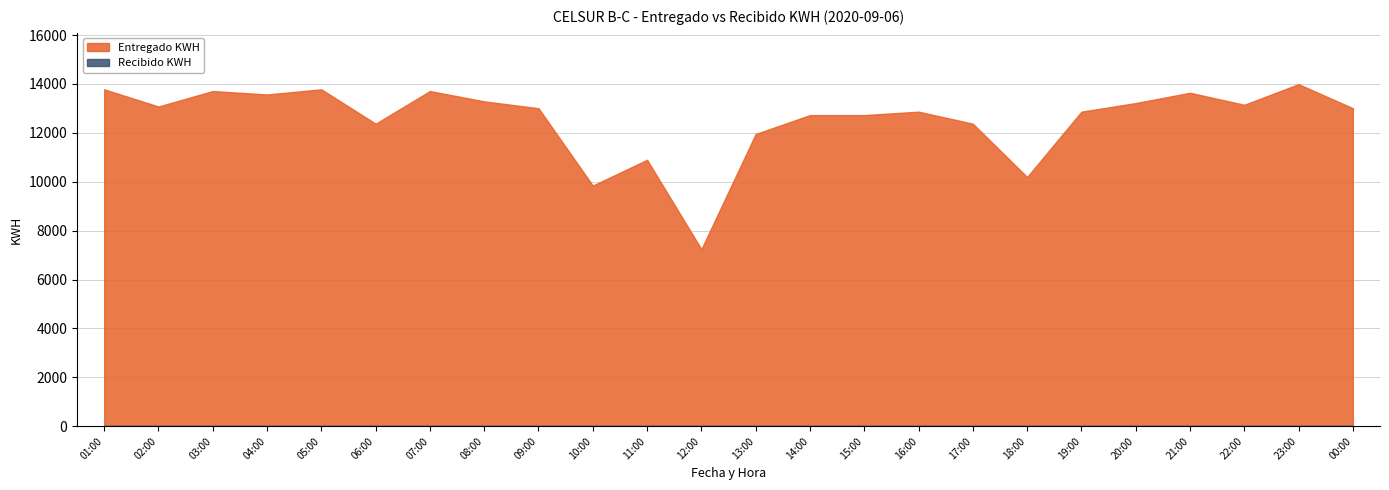

Rank the series by their average value, from highest to lowest.

Entregado KWH, Recibido KWH